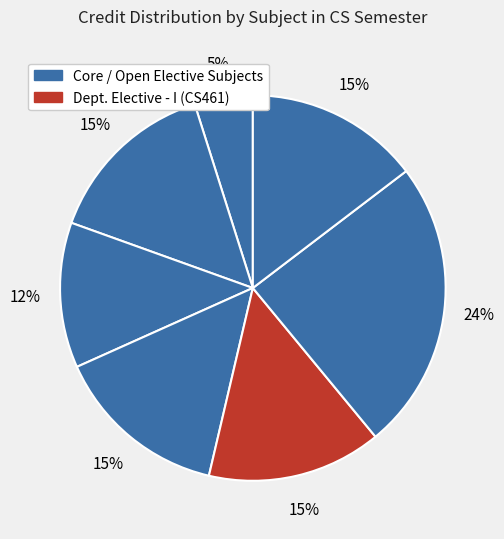

How many segments does this pie chart have?

7